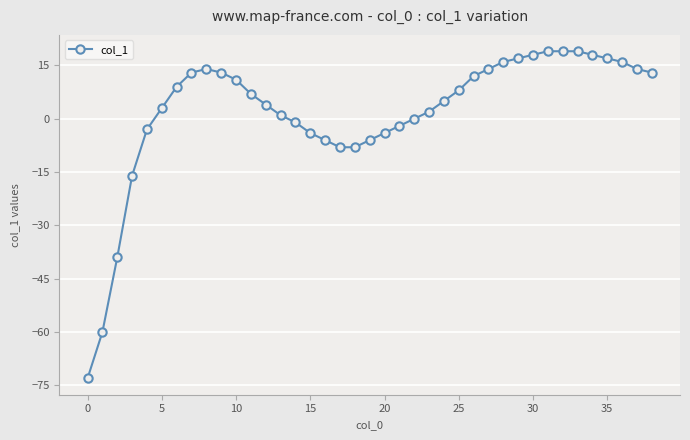

What is the sum of all values?

72